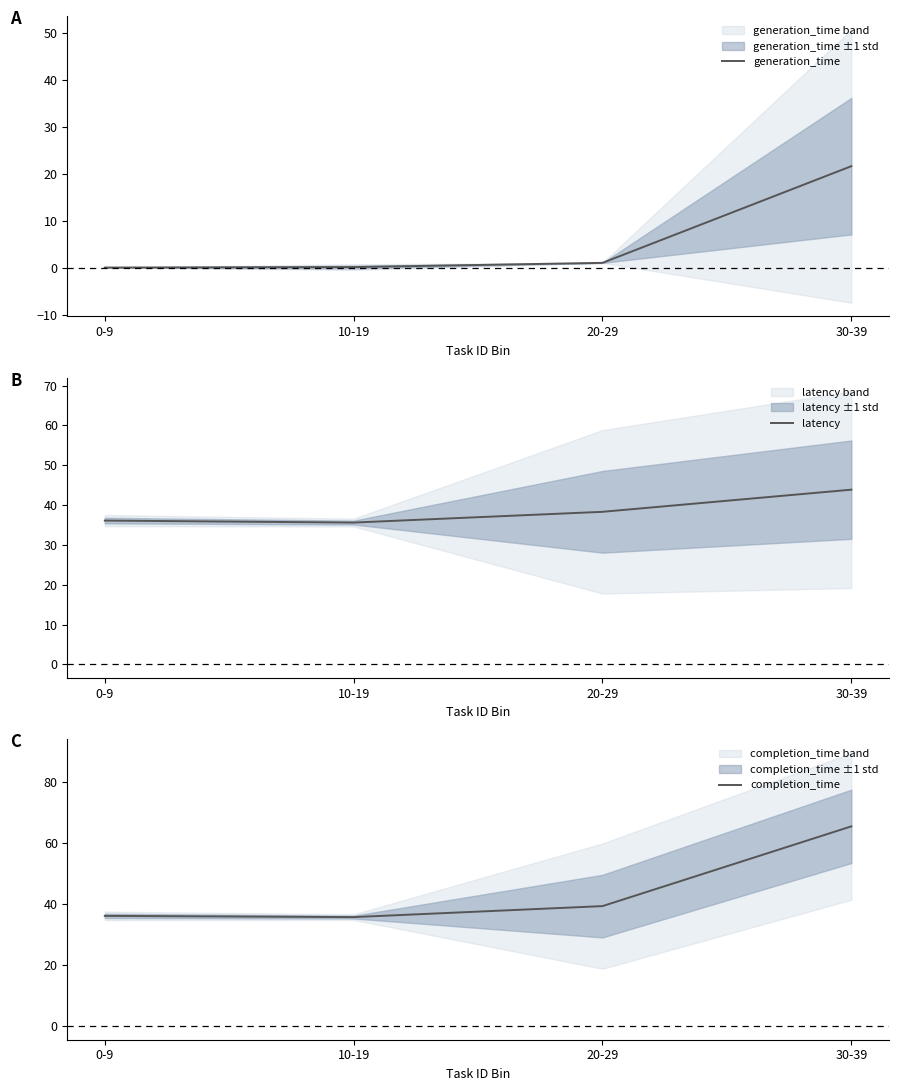

What is the difference between the maximum and minimum values in the generation_time series?

21.6